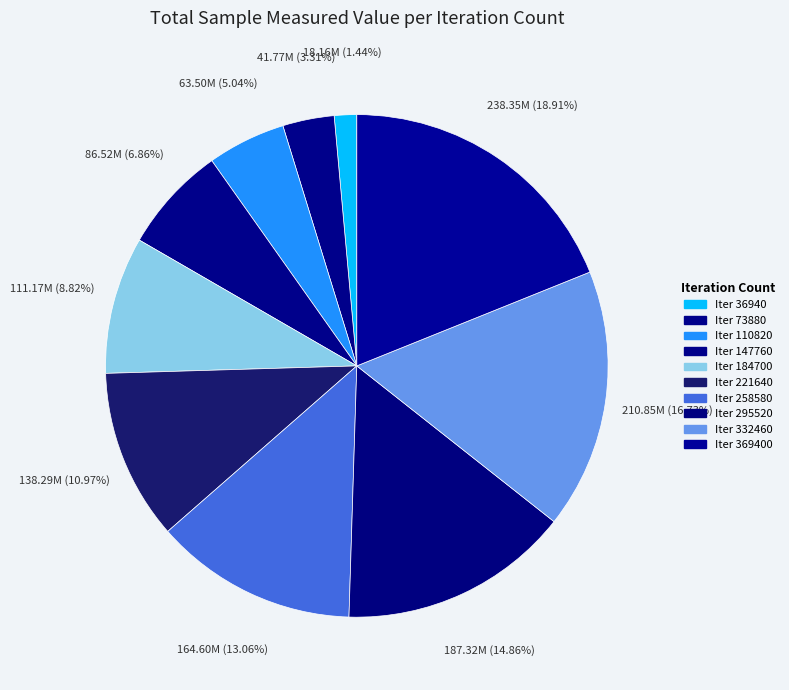

How many segments does this pie chart have?

10